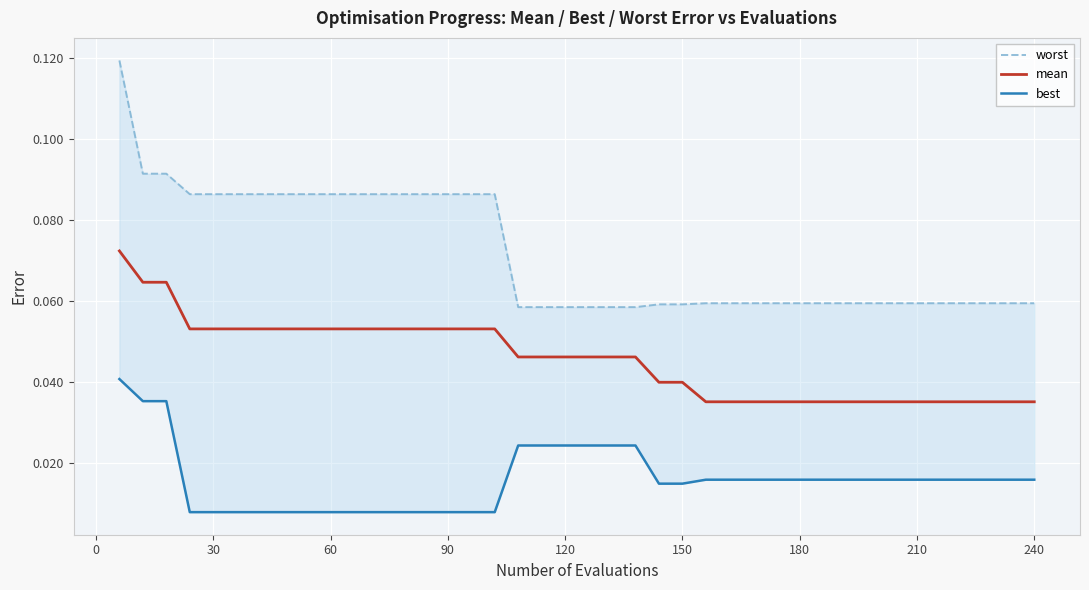

True or false: mean and worst cross at least once.

False